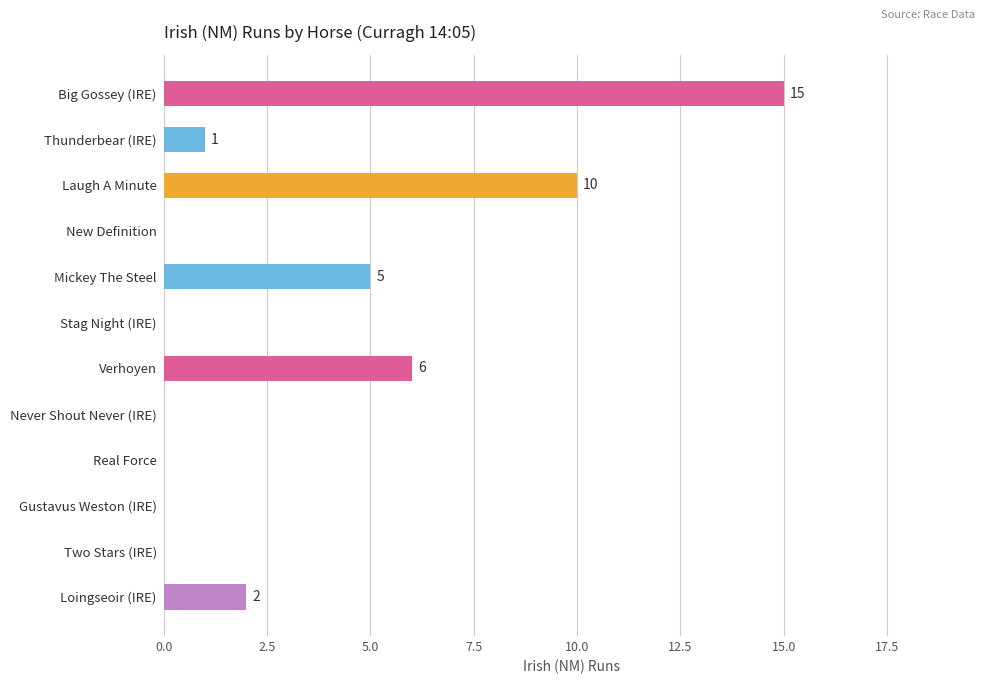

How many values are above zero?

6